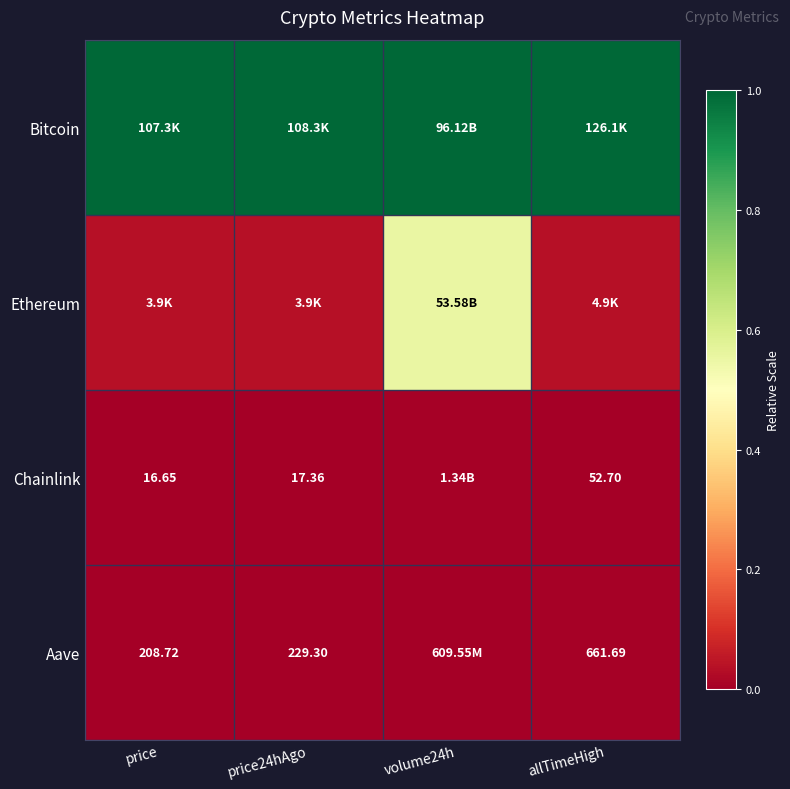

What is the difference between the highest and lowest values at price24hAgo?

1.0